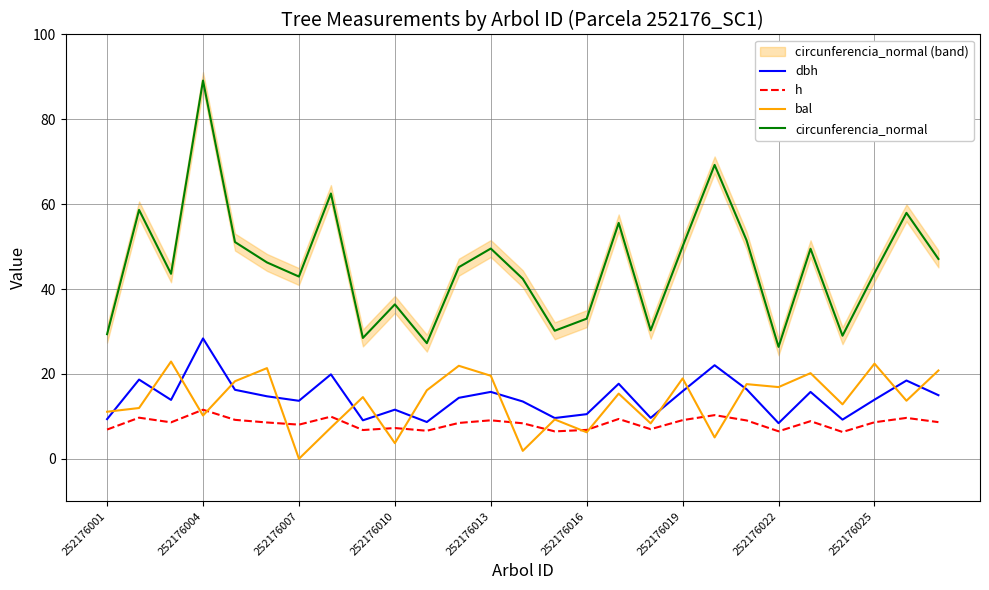

How many lines are shown in the chart?

4